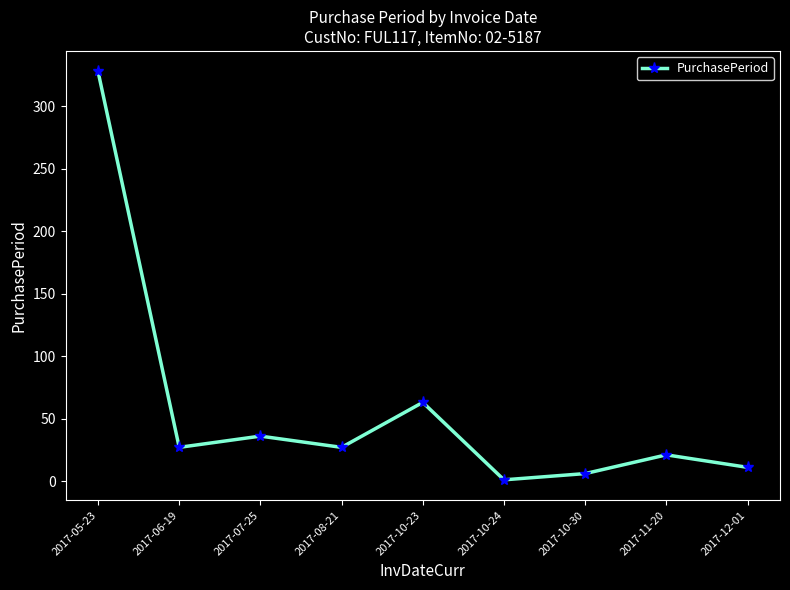

What is the ratio of the value at 2017-11-20 to the value at 2017-05-23?

0.1